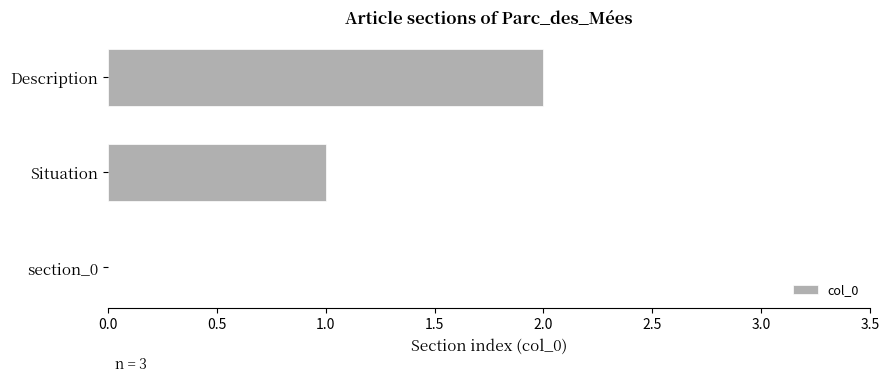

What is the ratio of the value at Description to the value at Situation?

2.0